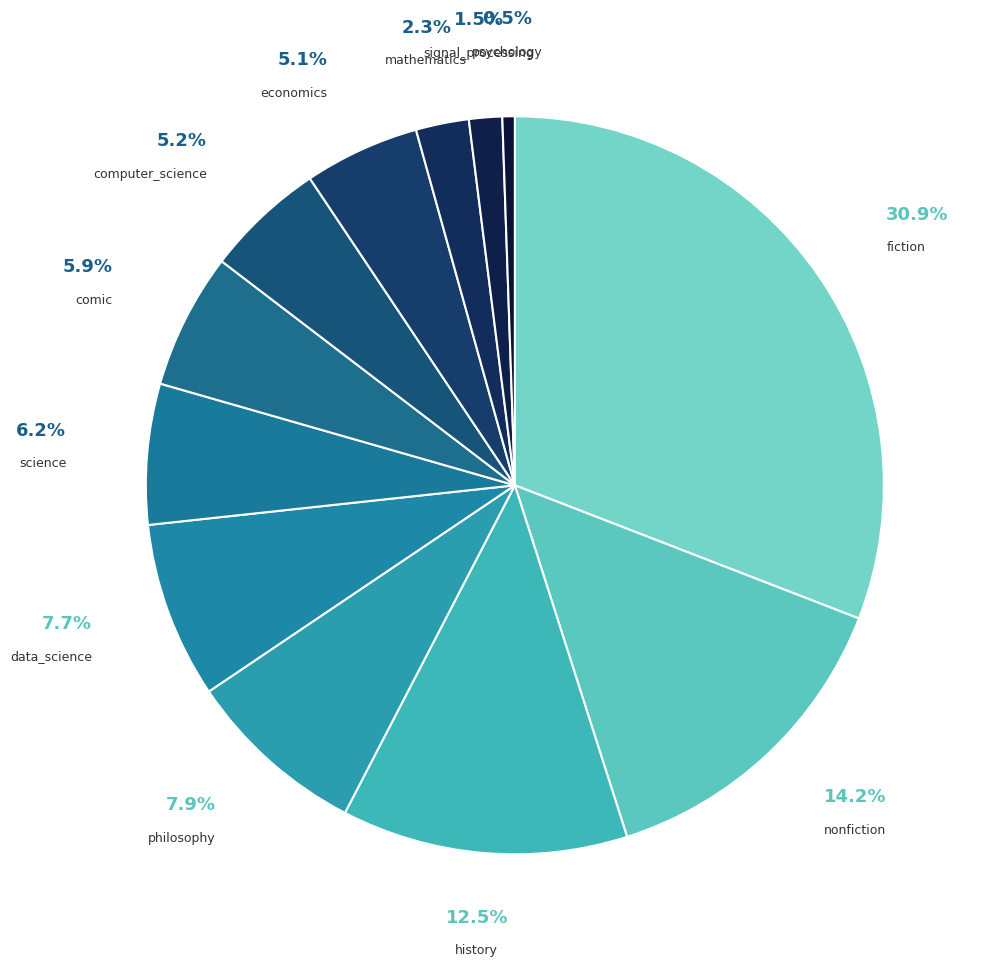

True or false: philosophy accounts for 8% of the total.

True